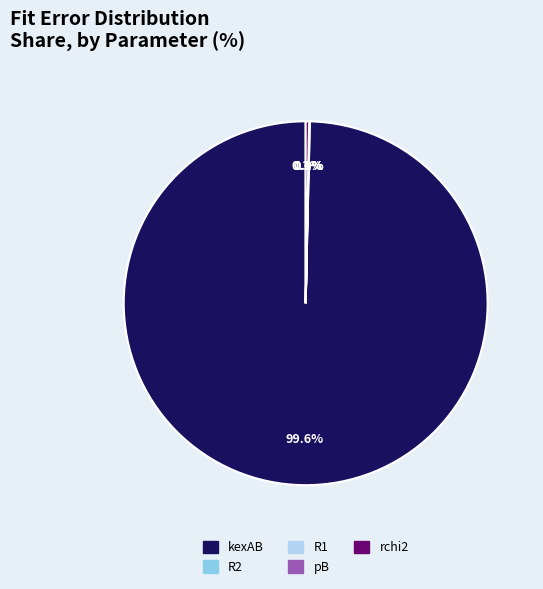

What is the majority slice?

kexAB